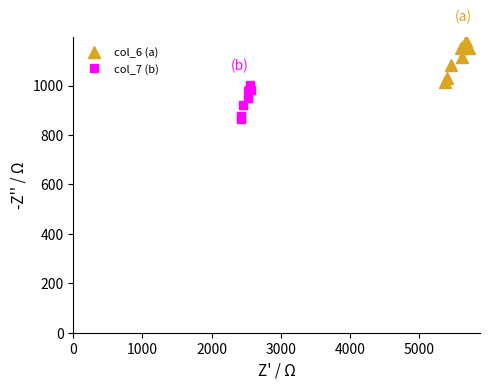

What is the minimum value for col_6 (a)?

1016.0